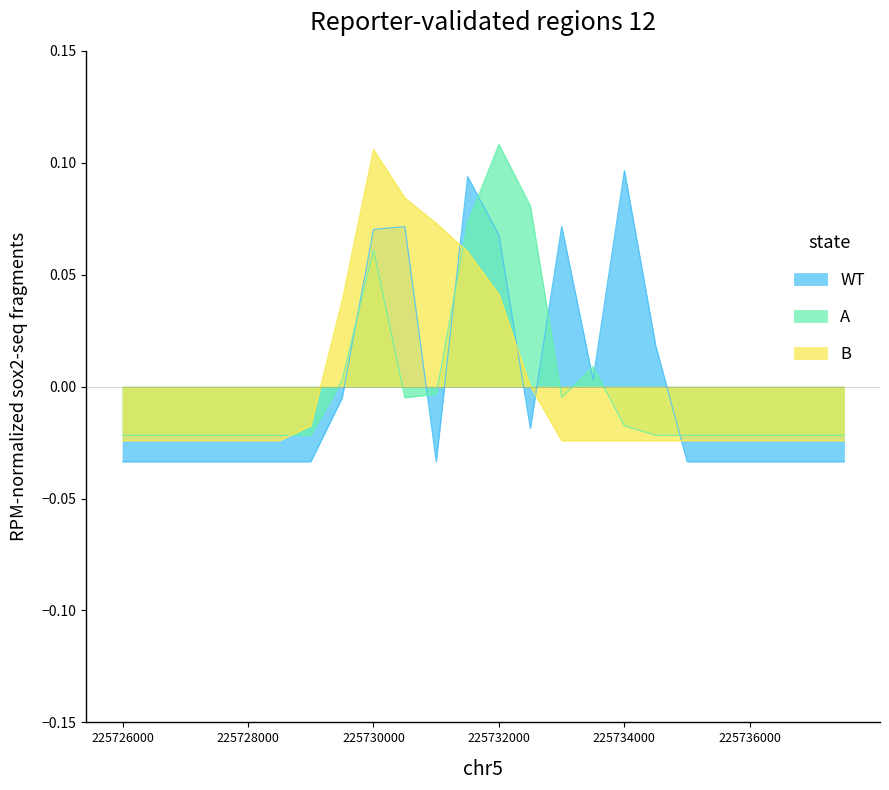

What is the sum of the WT values at 11 and 1?

0.1